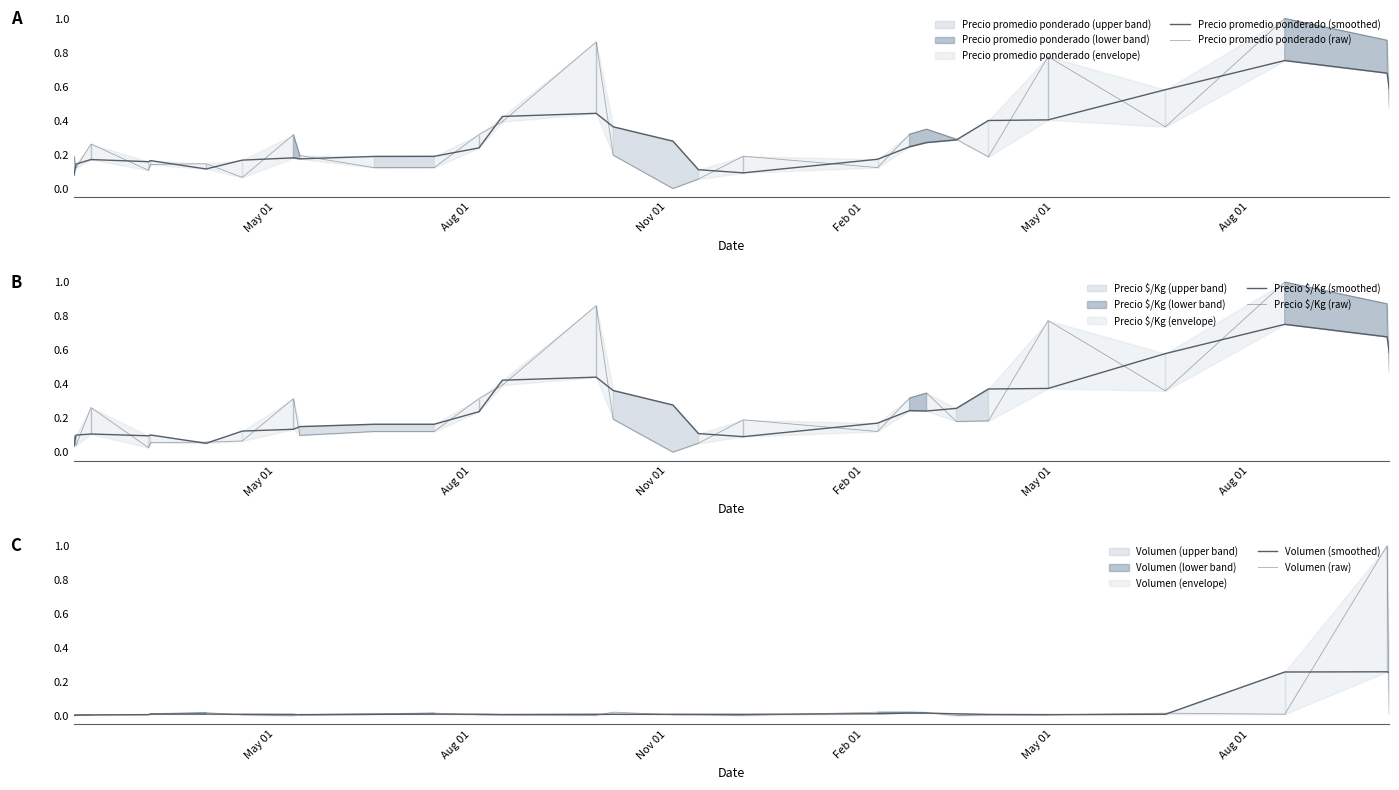

What is the spread (max minus min) of values at May 01?

0.2